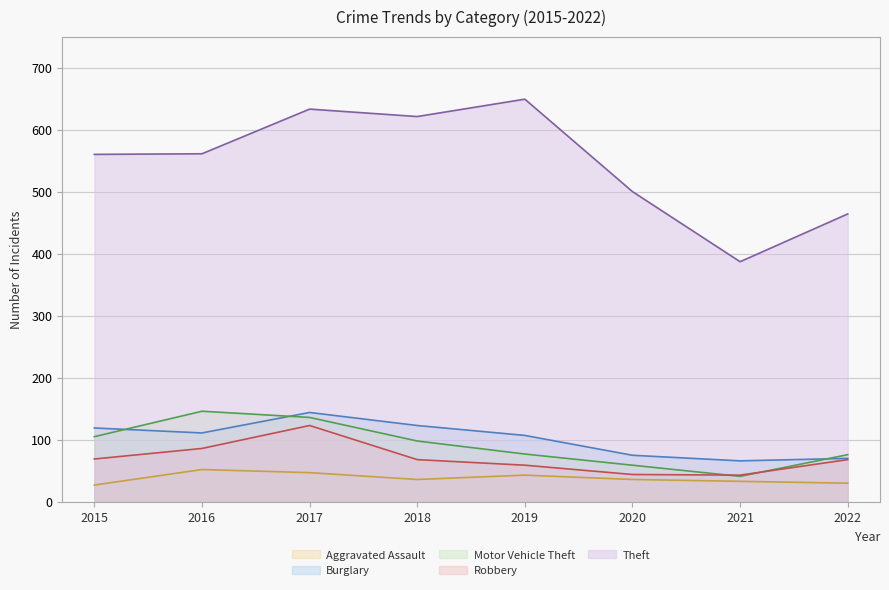

How many lines are shown in the chart?

5